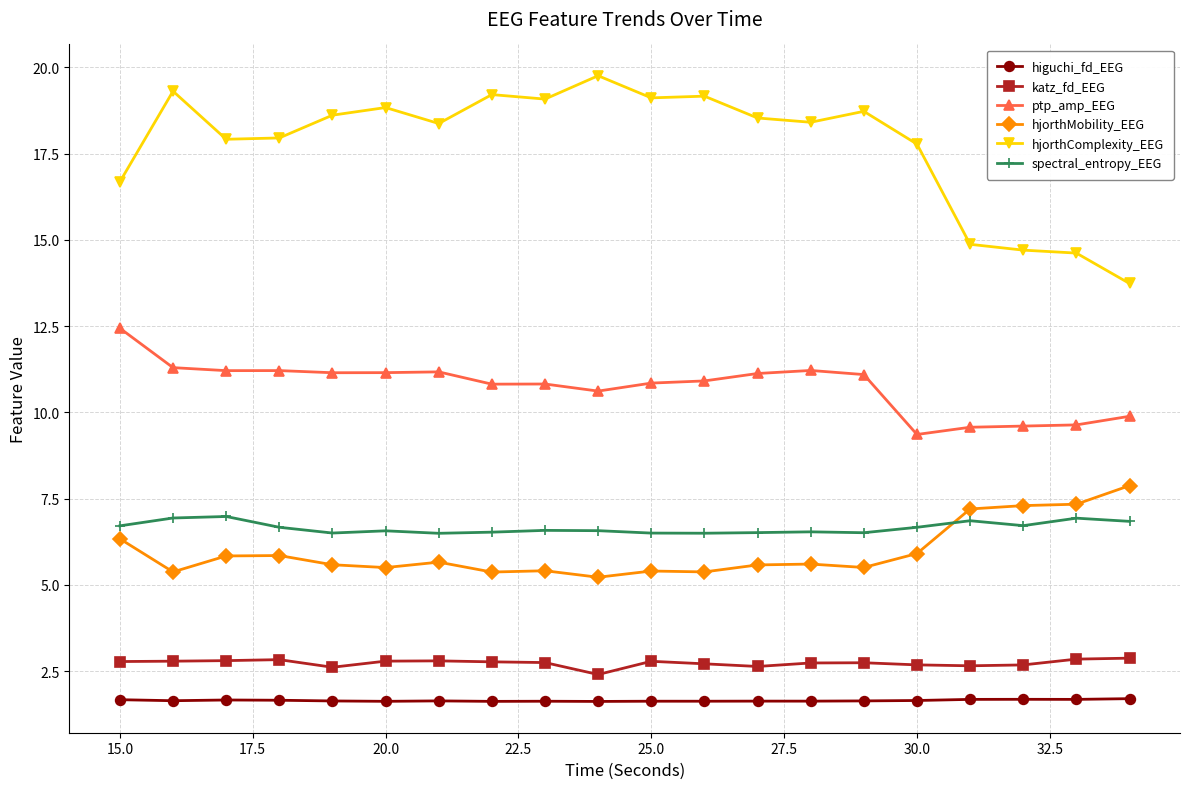

True or false: katz_fd_EEG has more than 1 interior local peaks.

True